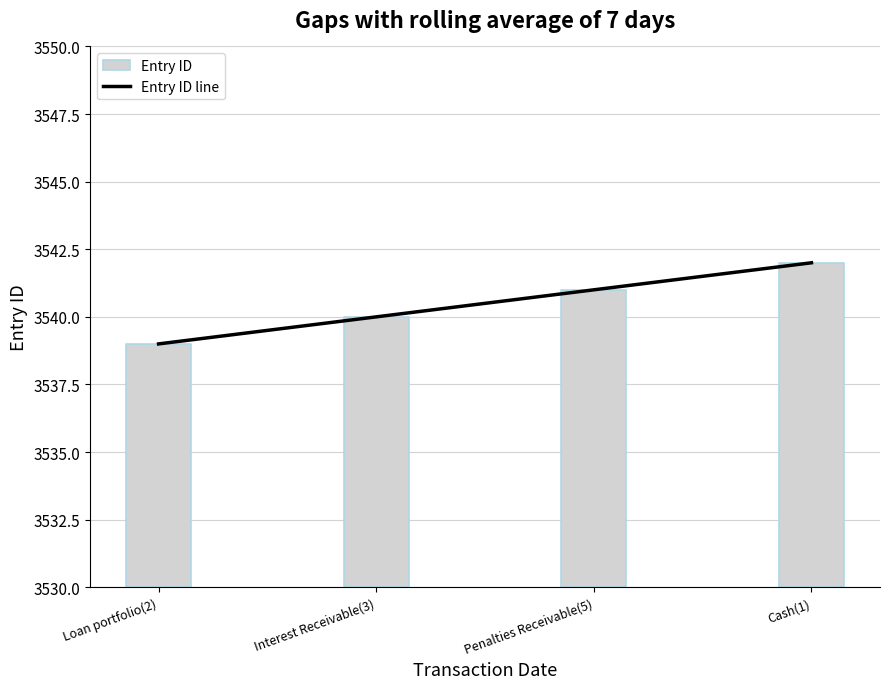

Count the number of values greater than 3541.

1